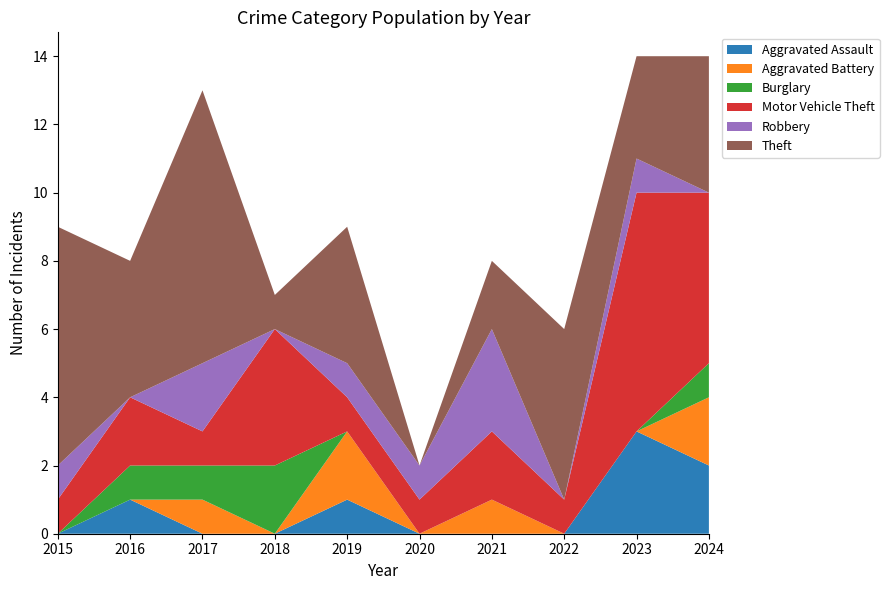

Reading right to left, transcribe all the data shown in this chart.

Aggravated Assault: 2	3	0	0	0	1	0	0	1	0
Aggravated Battery: 2	0	0	1	0	2	0	1	0	0
Burglary: 1	0	0	0	0	0	2	1	1	0
Motor Vehicle Theft: 5	7	1	2	1	1	4	1	2	1
Robbery: 0	1	0	3	1	1	0	2	0	1
Theft: 4	3	5	2	0	4	1	8	4	7